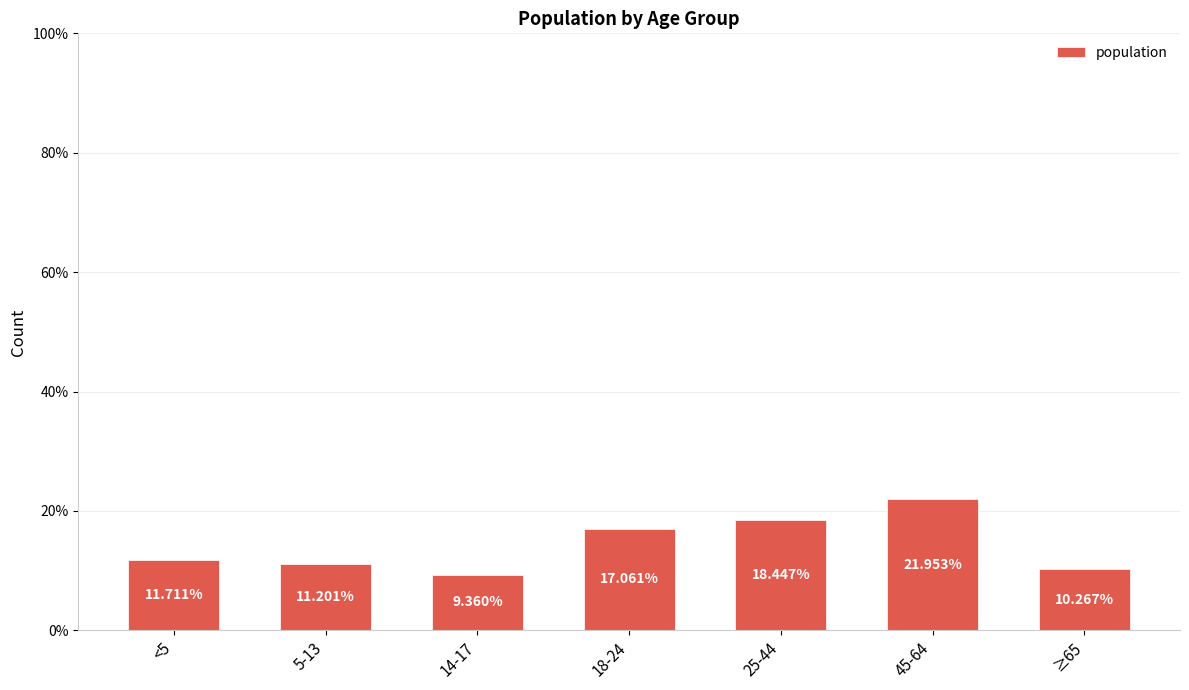

The chart shows a value of 9.4 at 14-17. True or false?

True